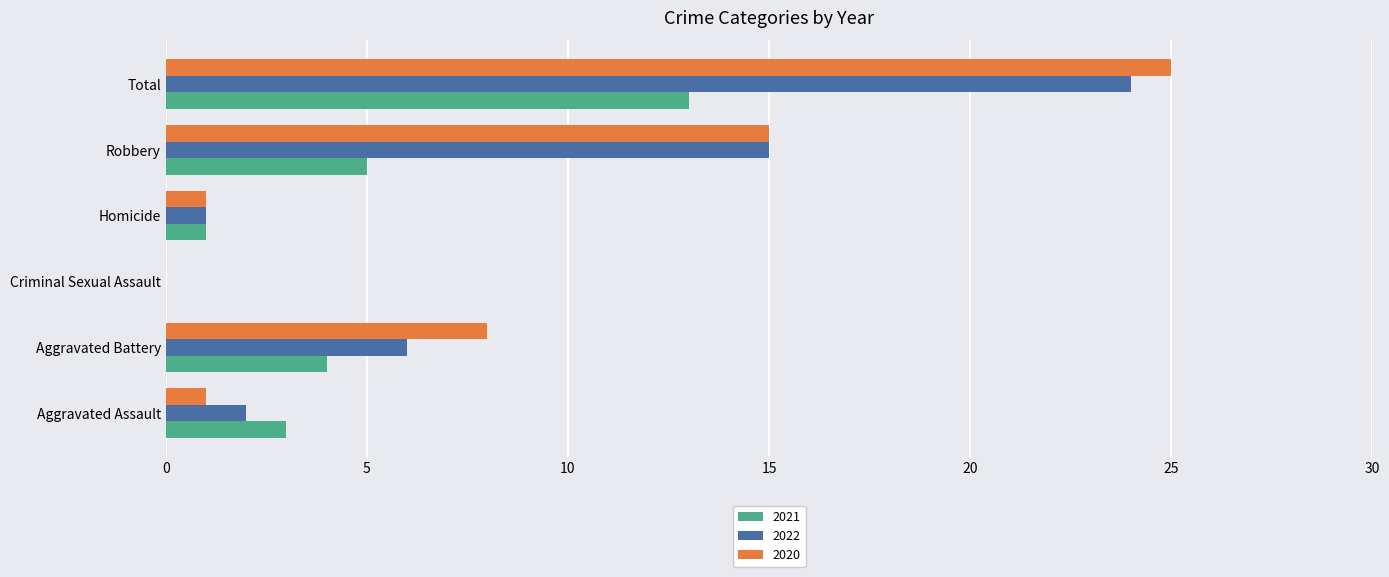

What is the highest value of the 2020 series?

25